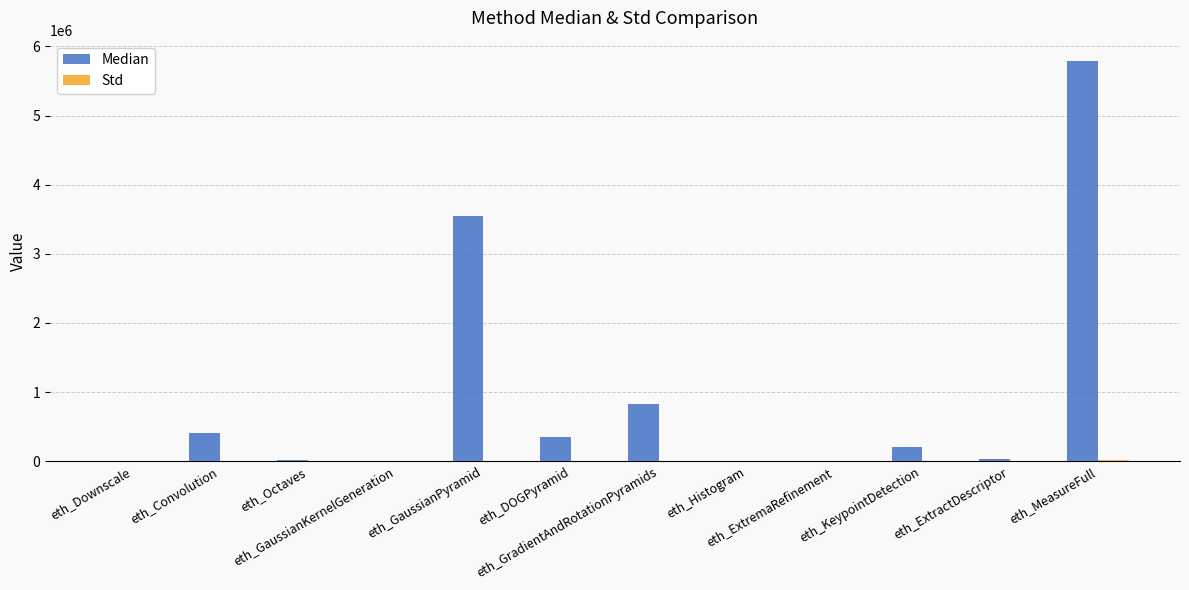

How many data points does each series have?

12